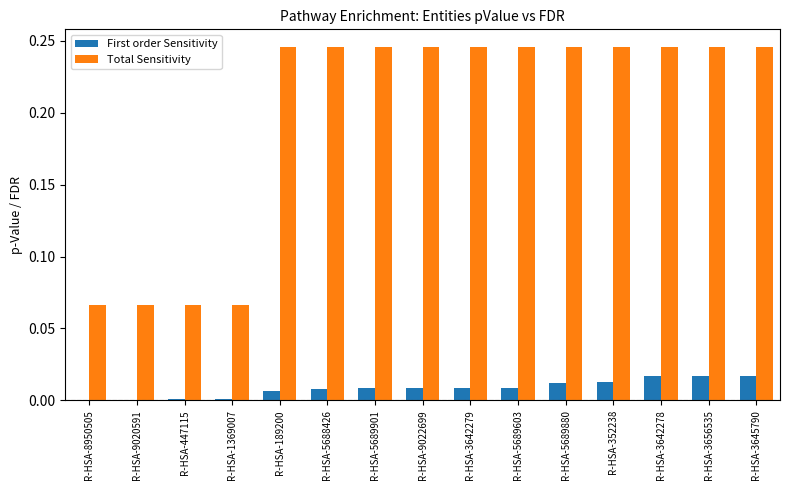

Which series has the largest total across all categories?

Total Sensitivity